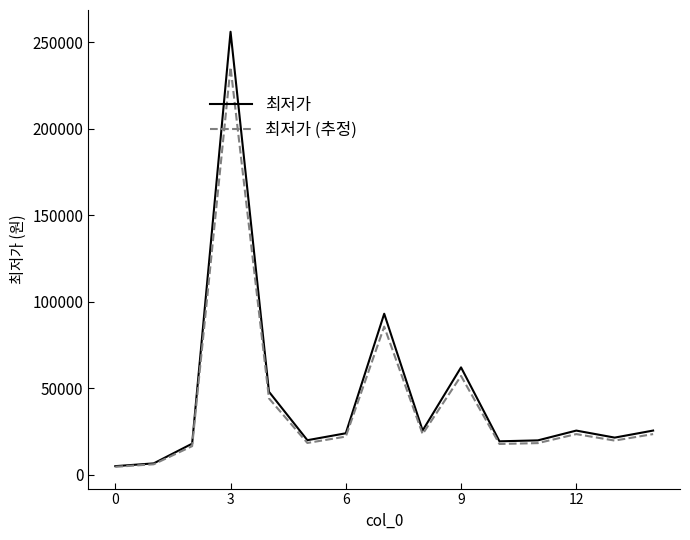

What is the difference between the second highest and second lowest values in the 최저가 (추정) series?

79580.0